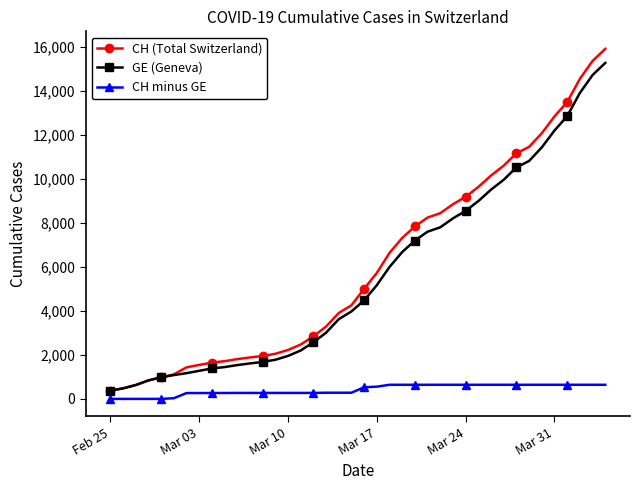

True or false: CH minus GE and GE (Geneva) cross at least once.

False